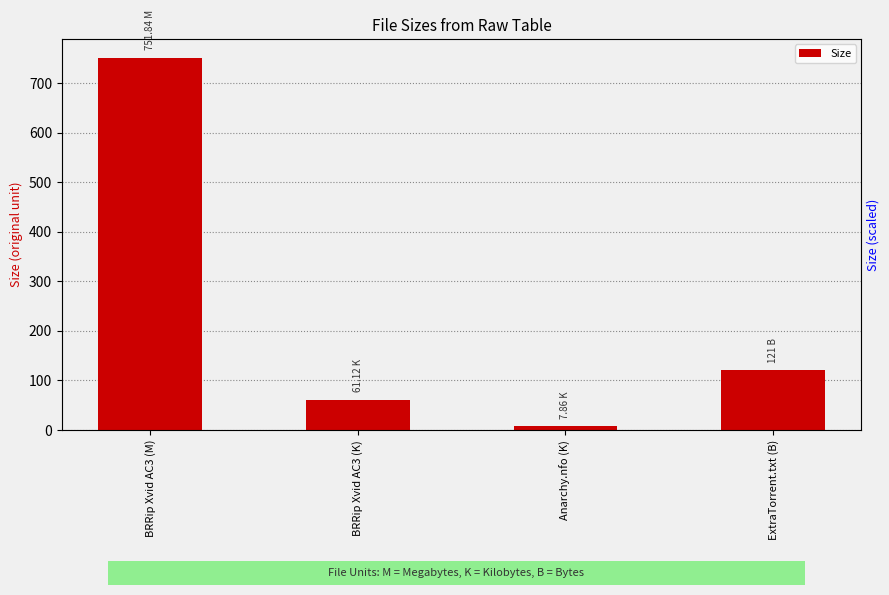

Is it true that the value at BRRip Xvid AC3 (K) is 37.8?

False